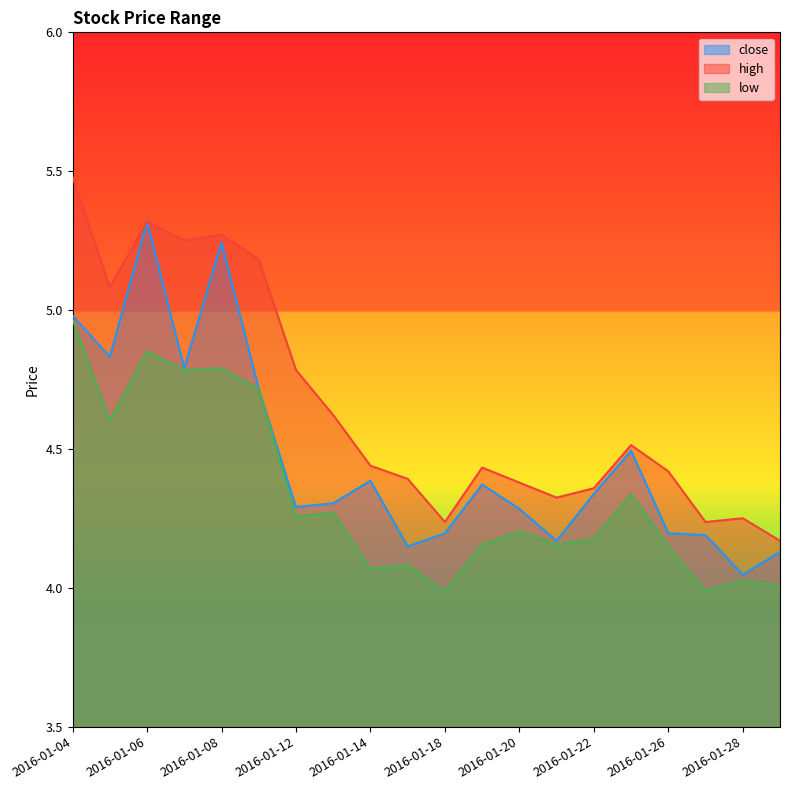

Which series has the largest range (max minus min)?

high